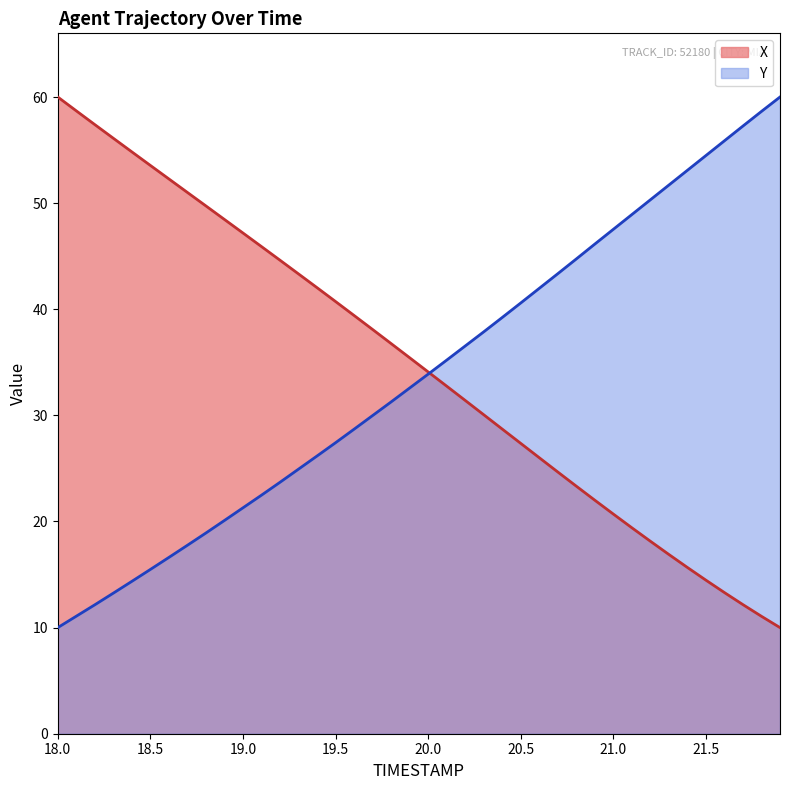

What is the maximum value shown in the chart?

60.0